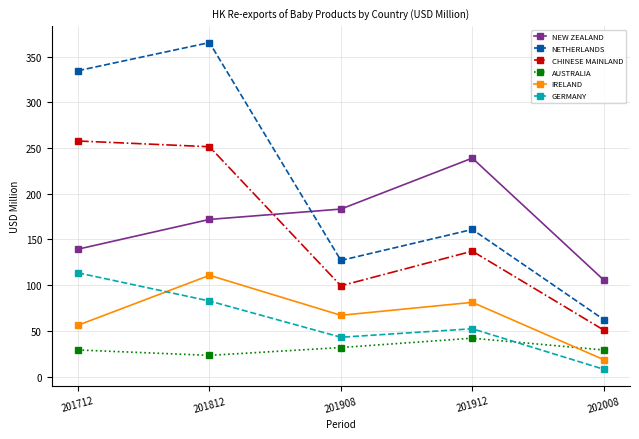

Which series has the widest spread of values?

NETHERLANDS